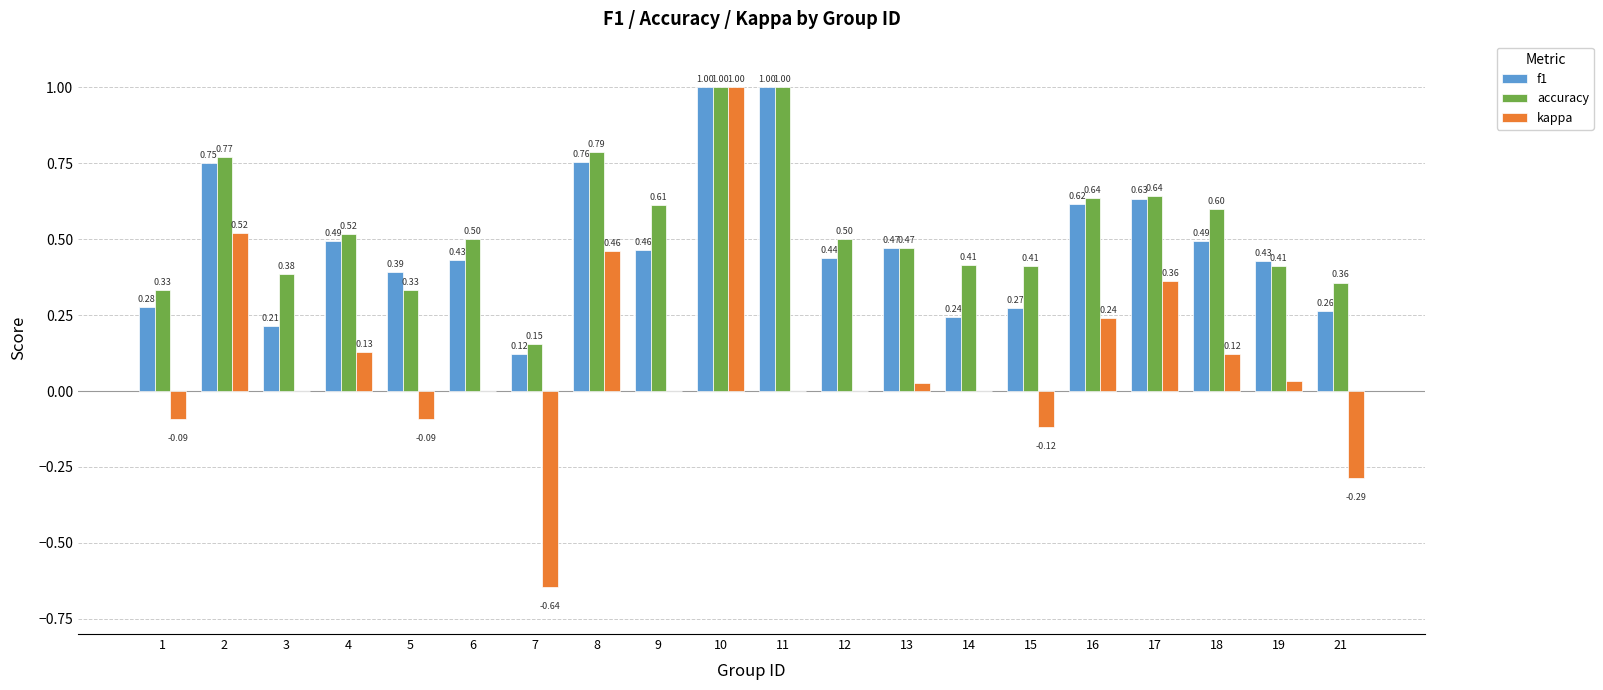

What is the sum of the kappa values at 9 and 10?

1.0